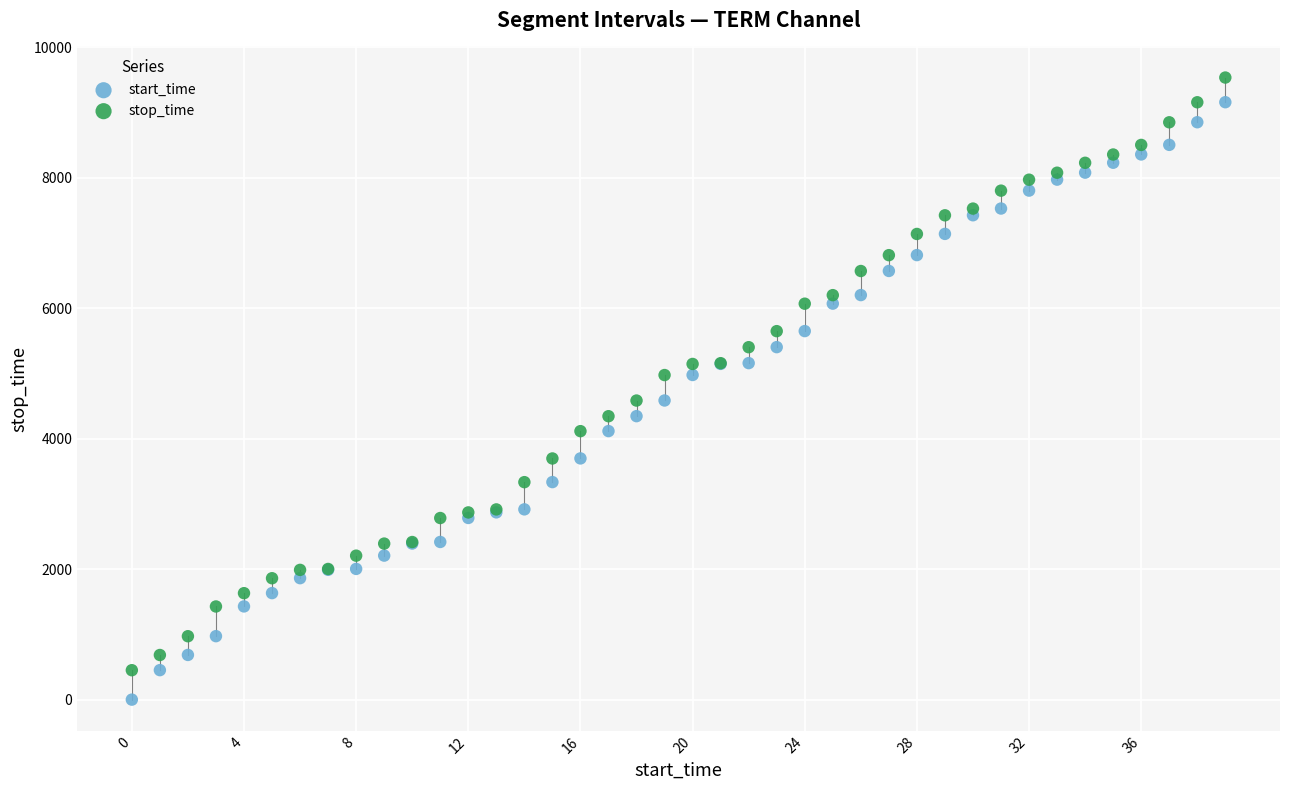

Which series reaches the minimum Y coordinate?

start_time